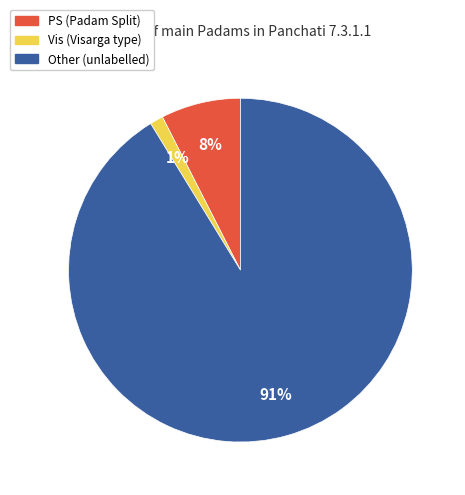

Which slice represents more than half of the pie?

Other